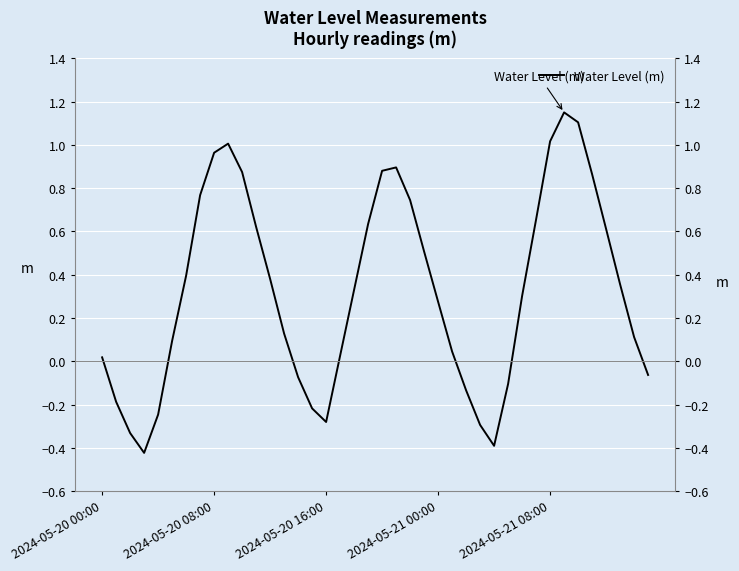

What is the difference between the maximum and minimum values?

1.6